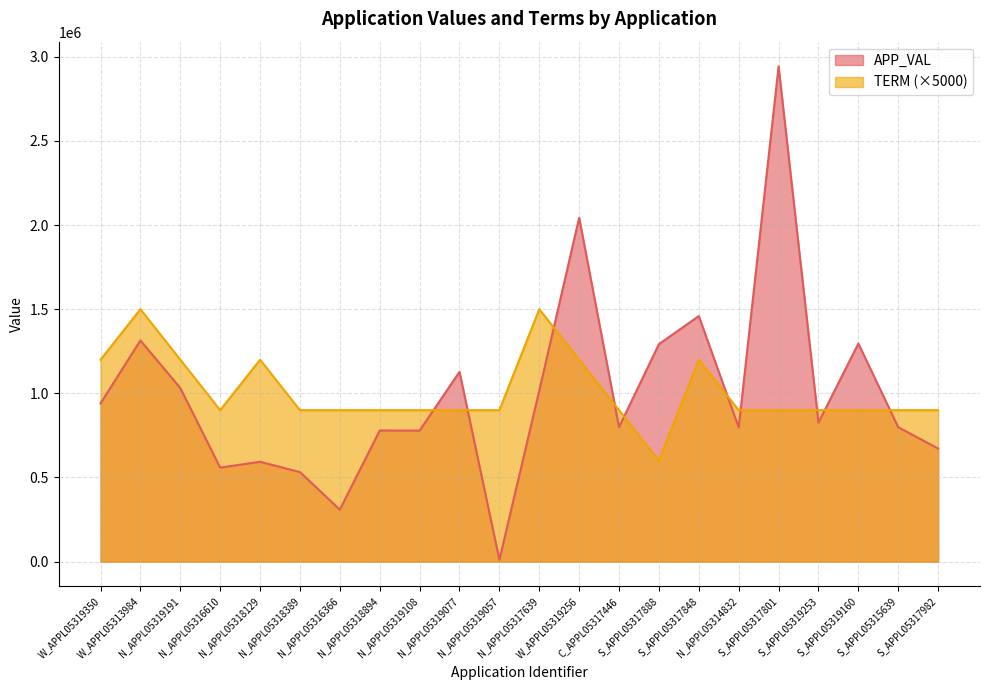

At which label does APP_VAL reach its minimum?

N_APPL05319057